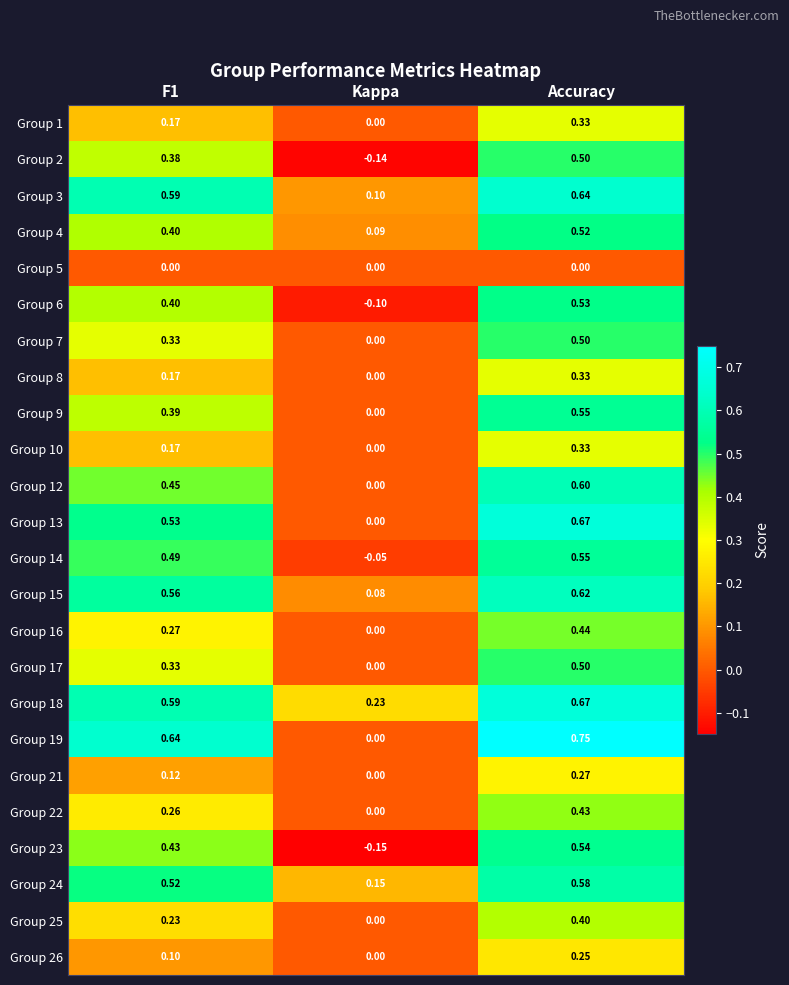

Is the value of Group 9 at F1 greater than the value of Group 12 at Kappa?

Yes